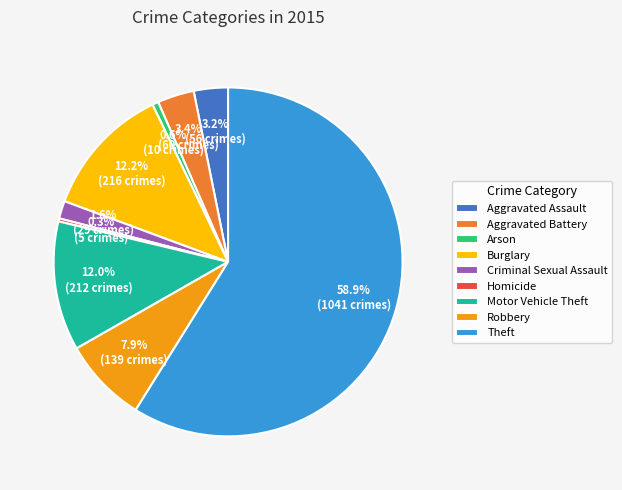

Combined, do Homicide and Motor Vehicle Theft account for over 50%?

No